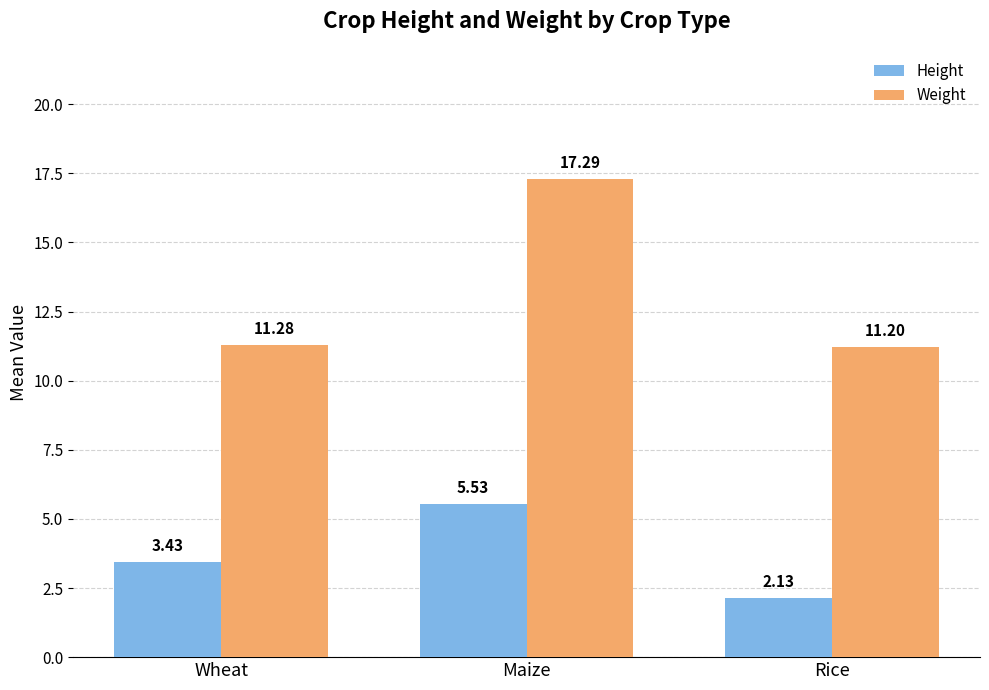

What is the label of the 3rd bar from the left?

Rice